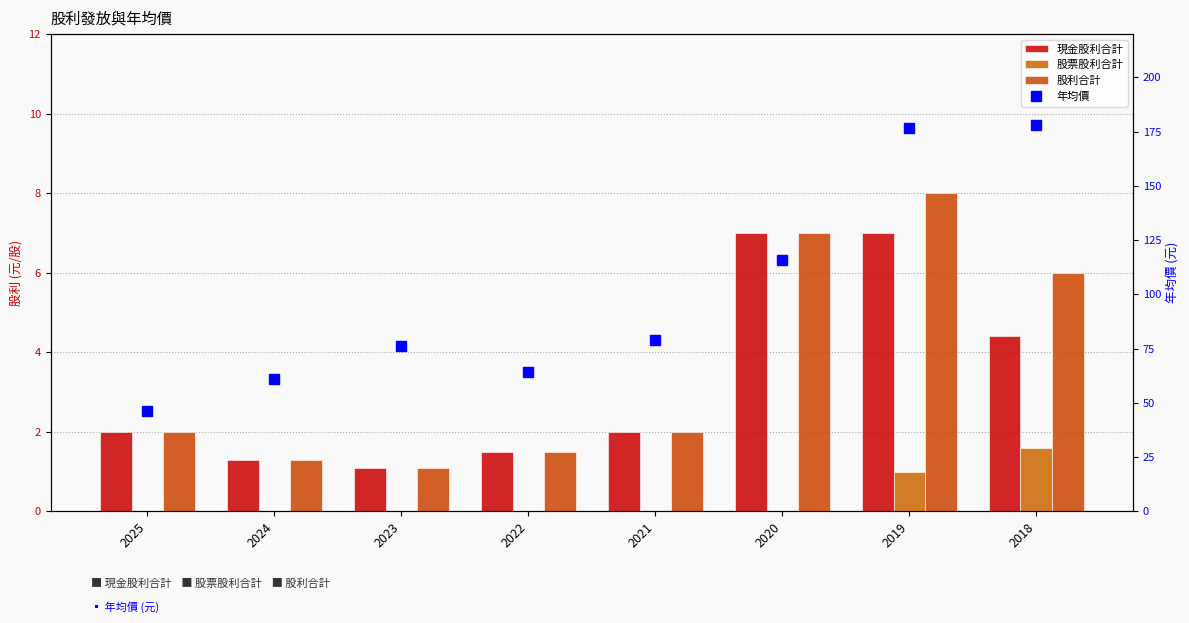

What is the total value across all series at 2018?

190.0